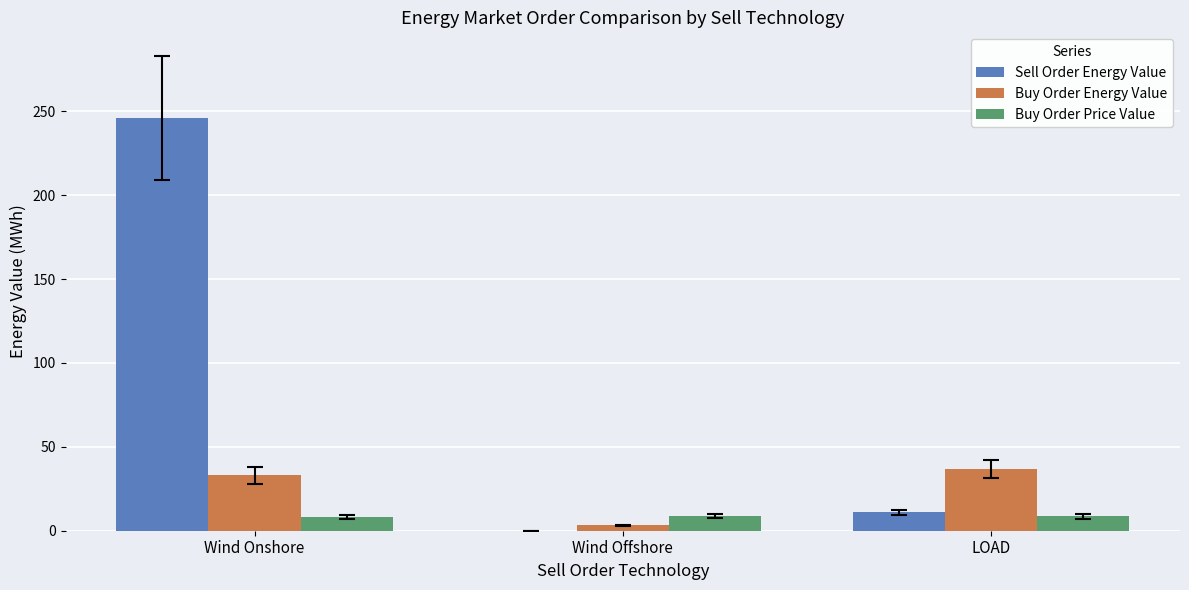

Which category has the highest value across all series?

Wind Onshore